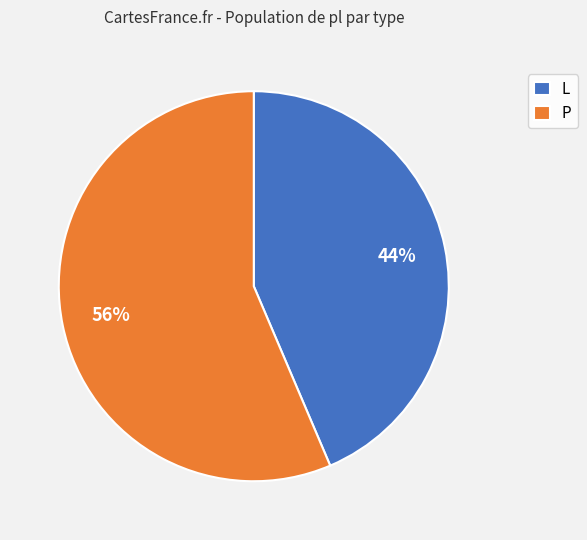

Is there any slice that represents more than half of the pie?

Yes